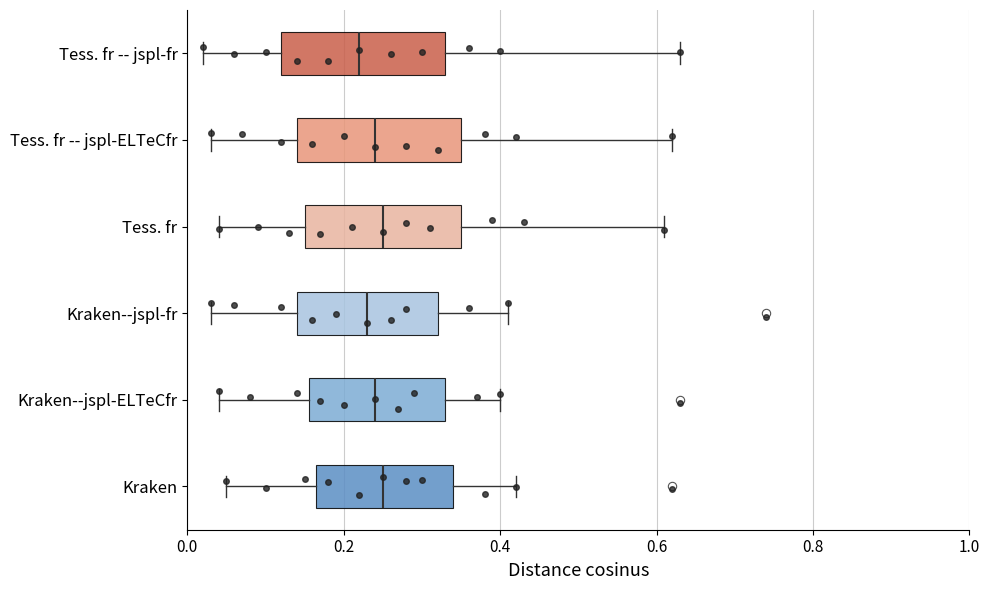

Where is the right edge of the box for Tess. fr -- jspl-ELTeCfr on the x-axis? The values are not printed on the chart, so give them approximately, as read against the axis.

0.36